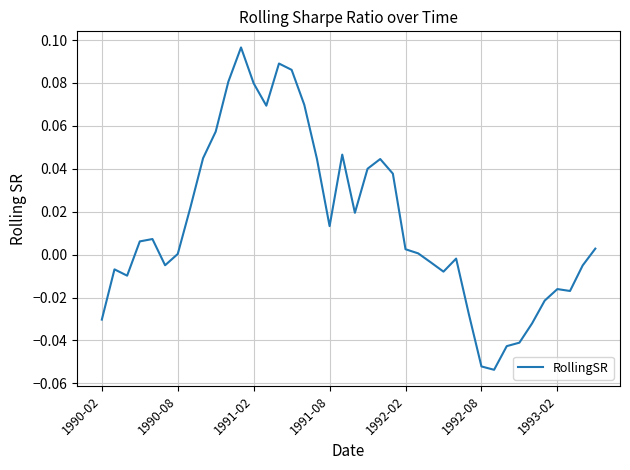

What is the difference between the second highest and minimum values?

0.1